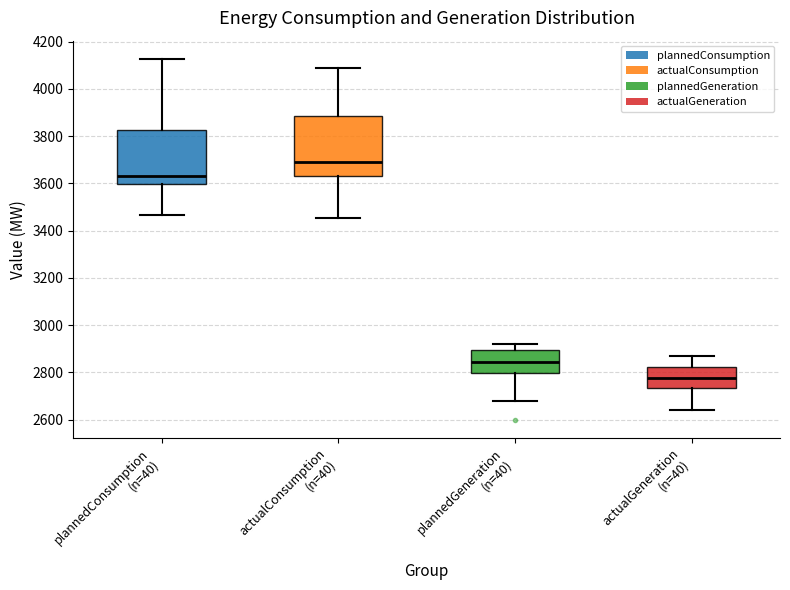

Which box has the lowest median line?

actualGeneration (n=40)